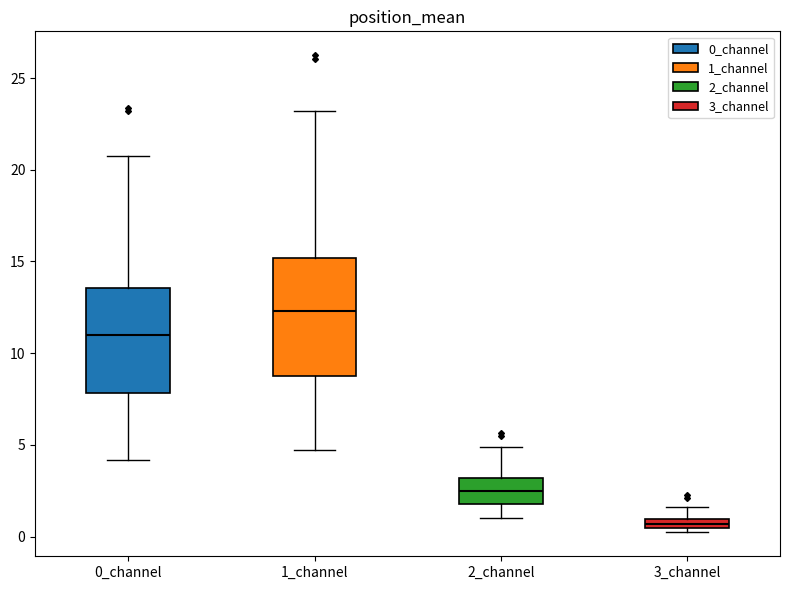

Which box has the highest median line?

1_channel